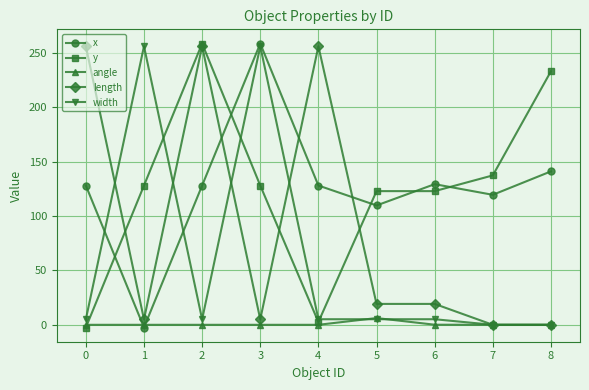

True or false: width has more than 0 interior local peaks.

True